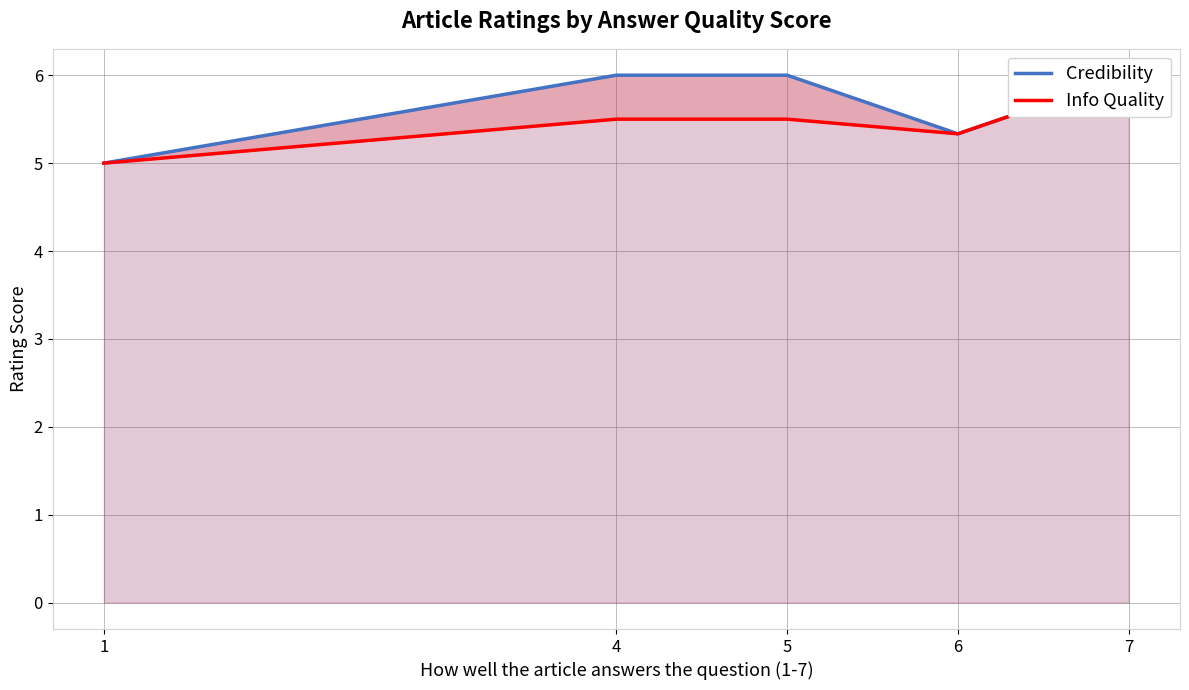

What is the minimum value for Info Quality?

5.0